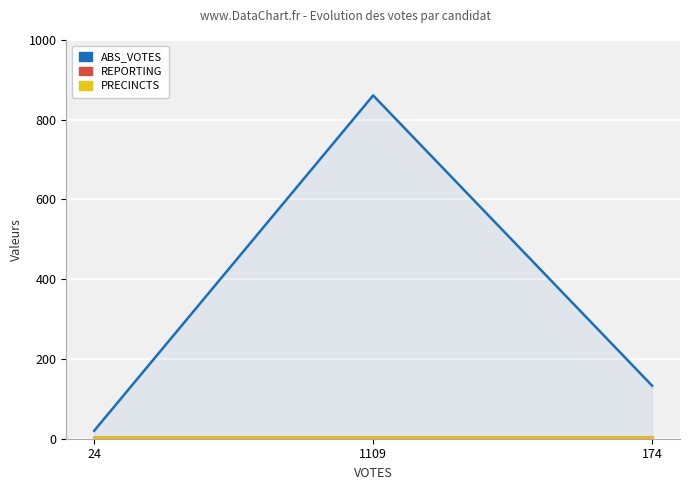

List the labels in order of ABS_VOTES value, smallest first.

24, 174, 1109